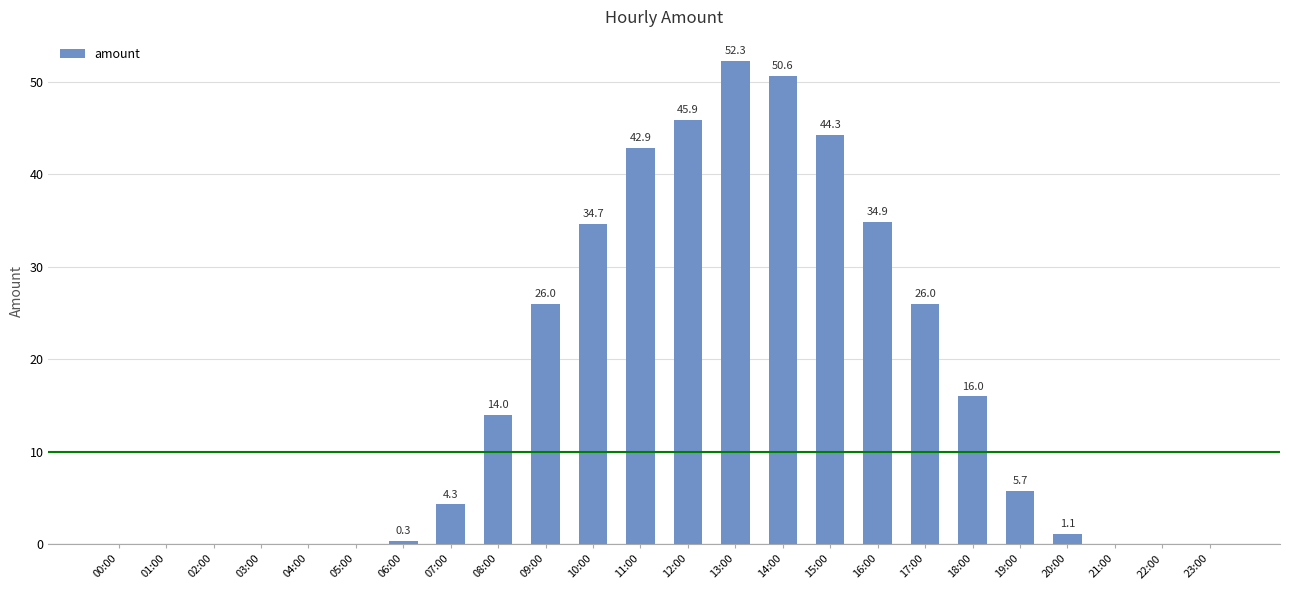

Is it true that the value at 07:00 is 1.4?

False